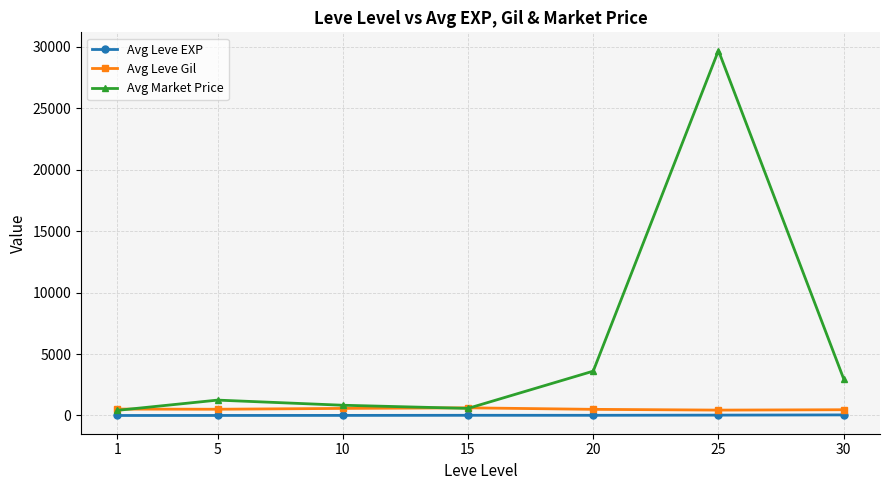

Is this an area chart (filled region under the line)?

No